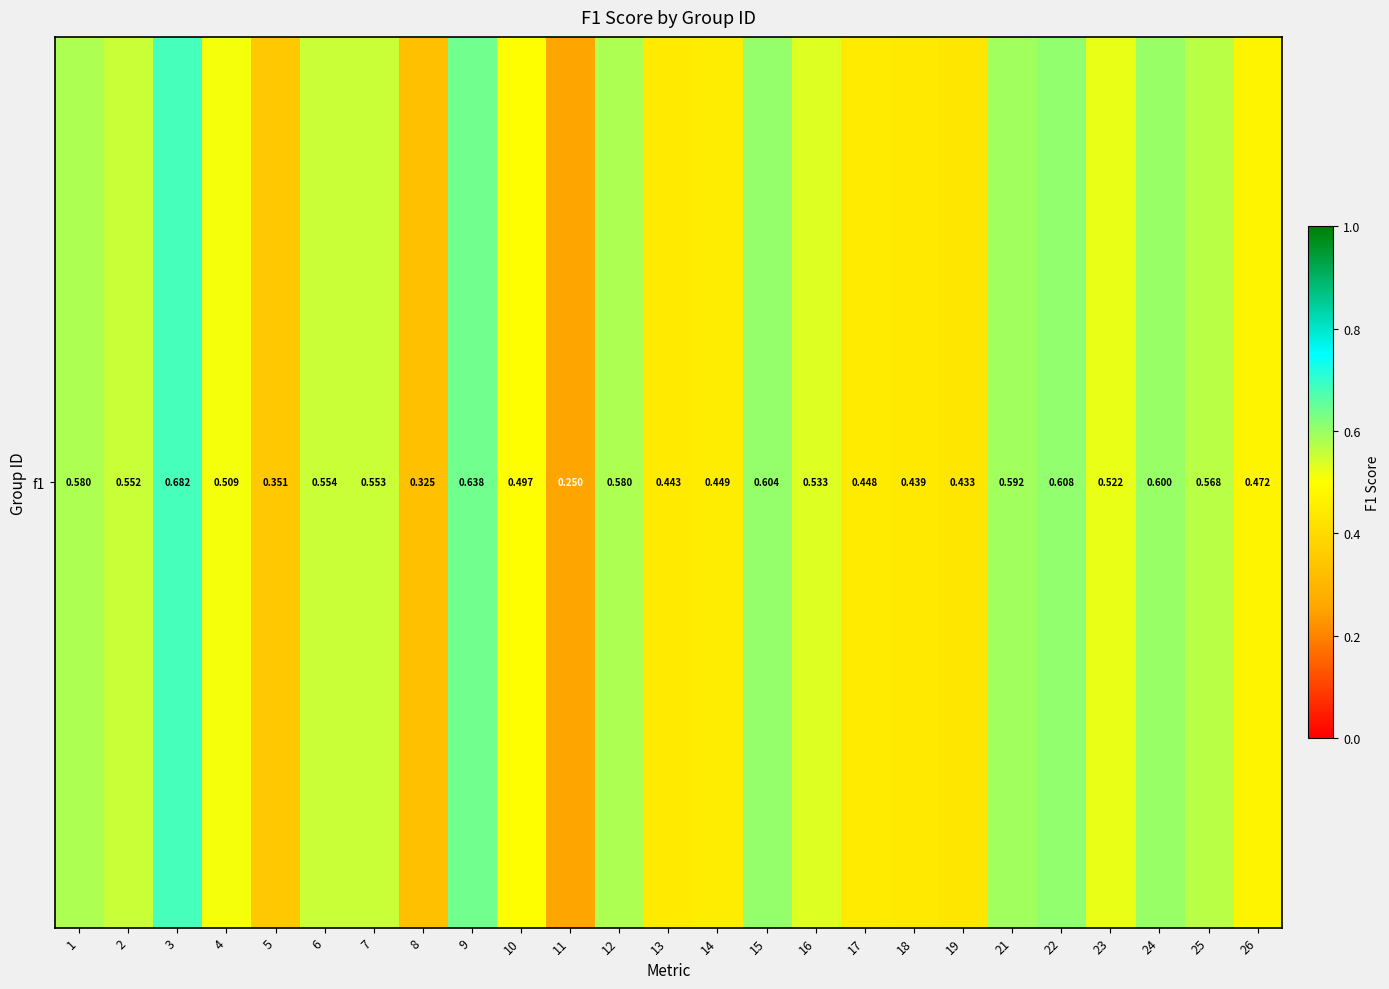

What is the difference between the values at 3 and 11?

0.4